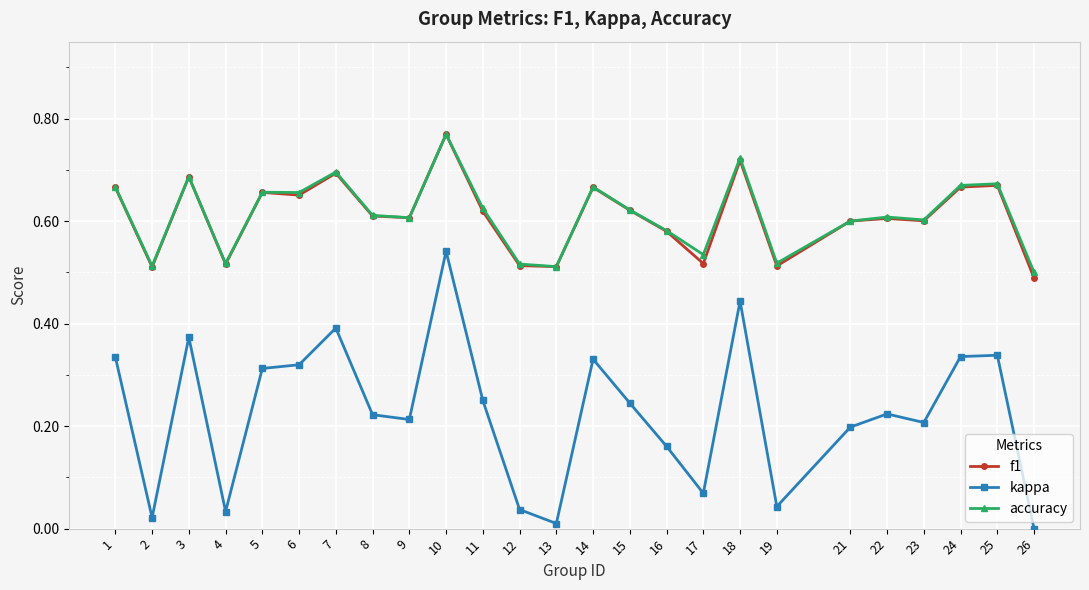

At which category is the sum across all series the highest?

10